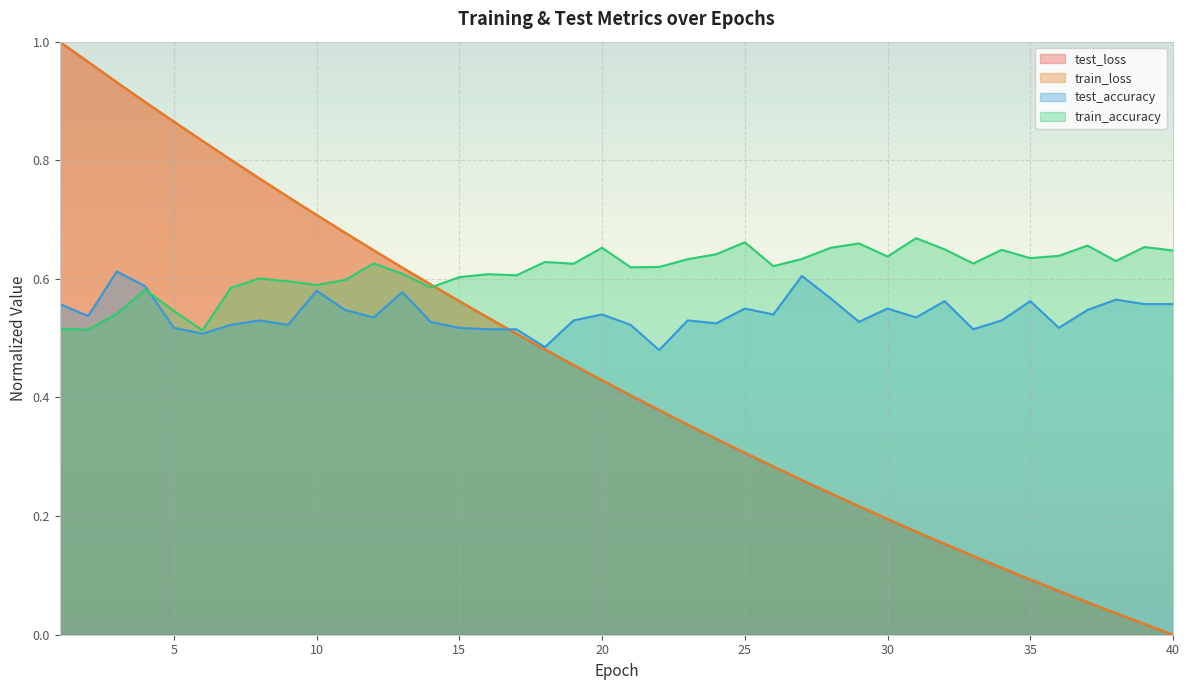

What is the value of the test_accuracy point at the 16th from the left?

0.5